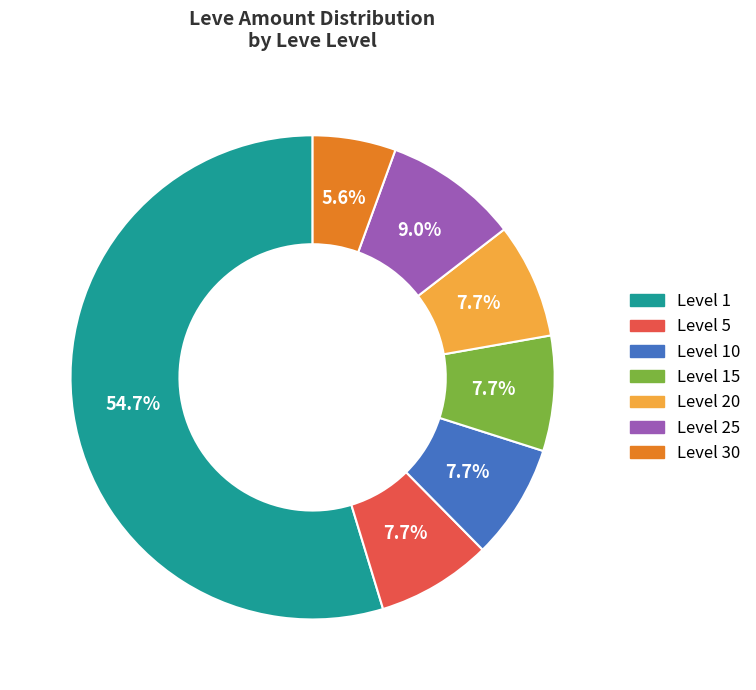

Is there a majority slice in this chart?

Yes